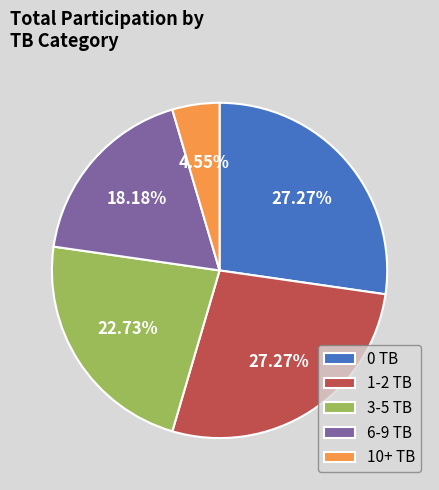

Which has a higher value, 3-5 TB or 10+ TB?

3-5 TB